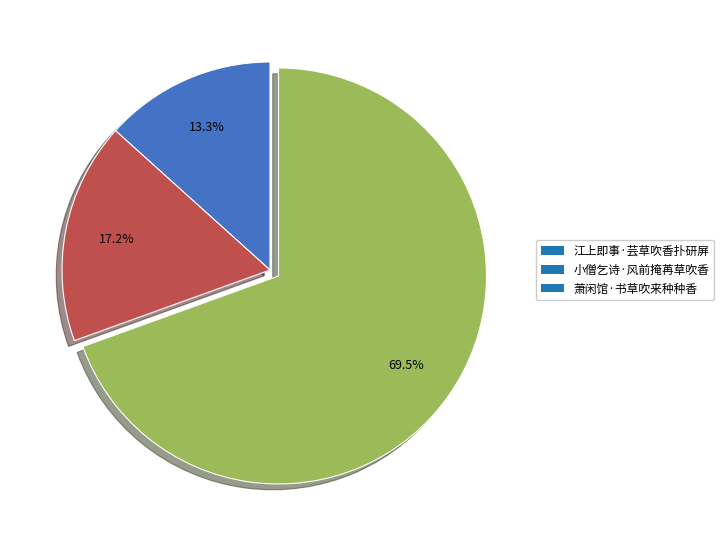

Which category has the biggest portion of the pie?

萧闲馆·书草吹来种种香